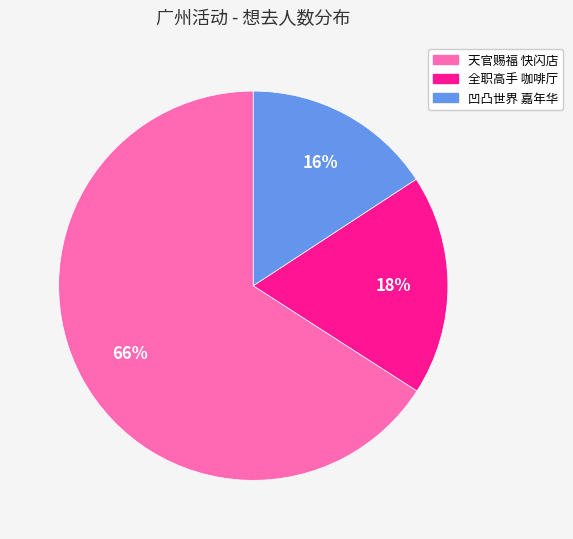

How many segments does this pie chart have?

3